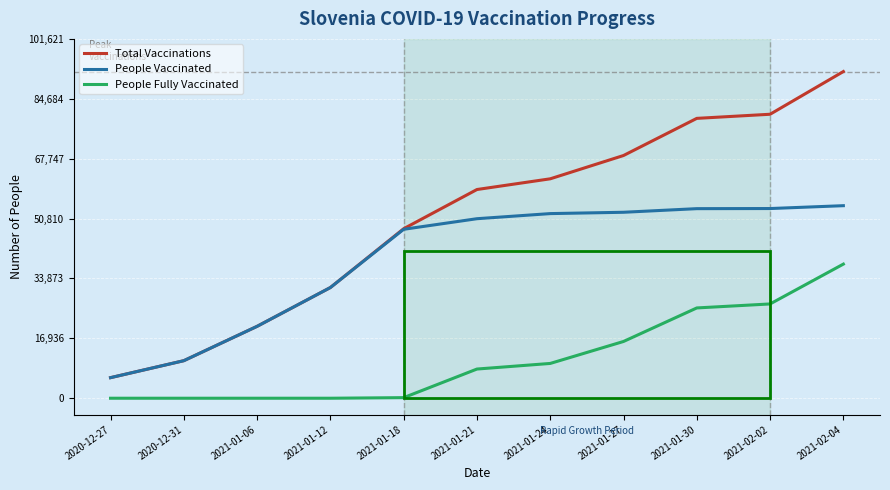

Which series has the widest spread of values?

Total Vaccinations